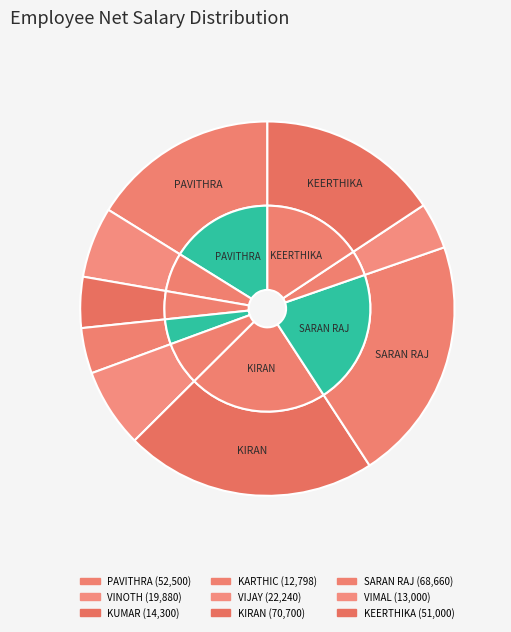

Does PAVITHRA represent more than half of the total?

No